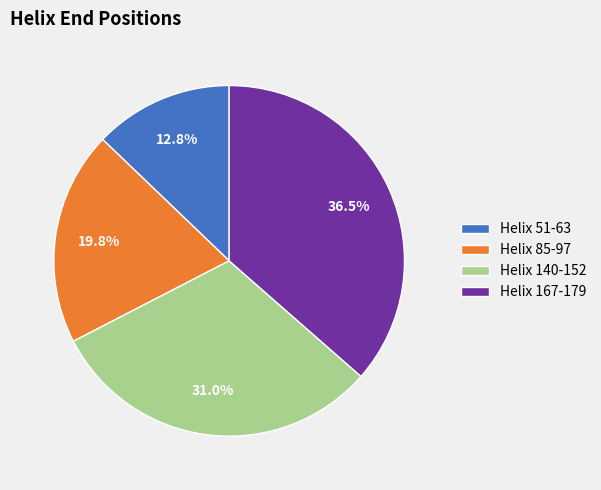

Rank the categories by value from lowest to highest.

Helix 51-63, Helix 85-97, Helix 140-152, Helix 167-179